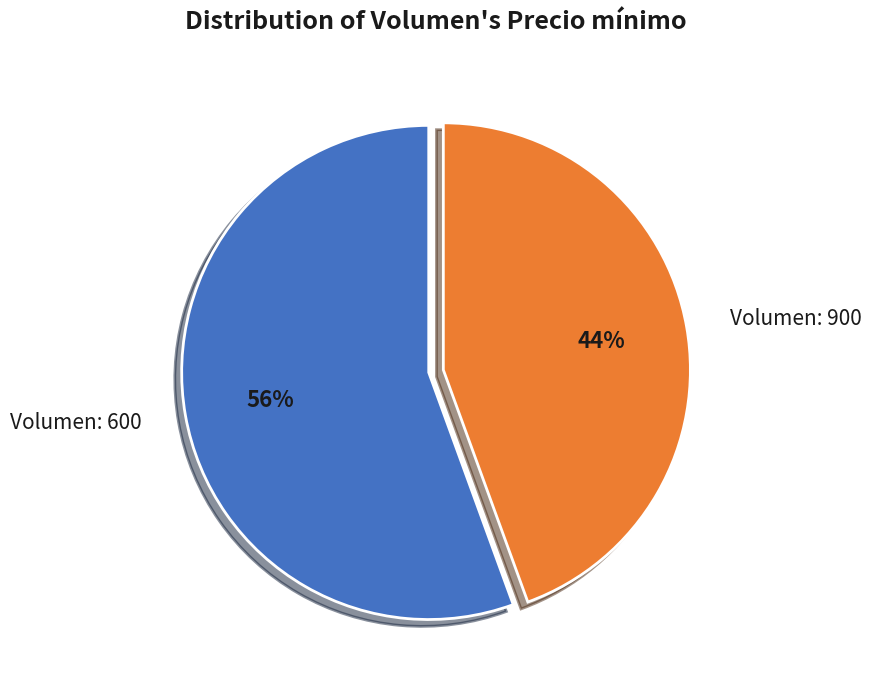

To the nearest percent, what percentage of the pie is Volumen: 600?

56%